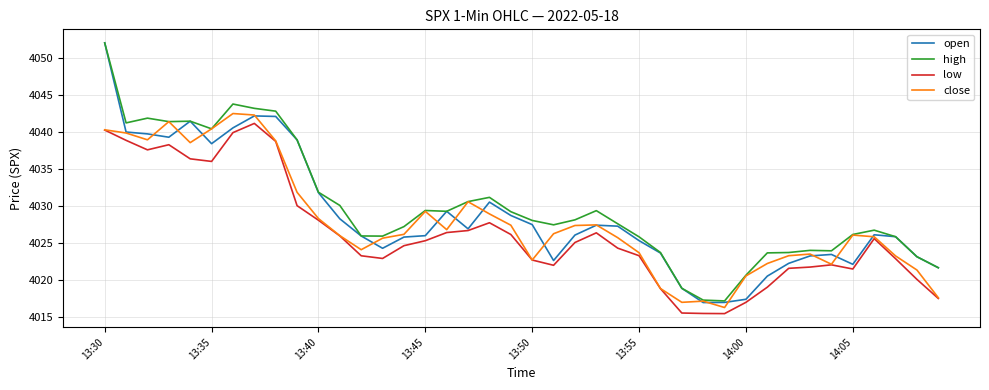

What is the greatest value displayed?

4052.0